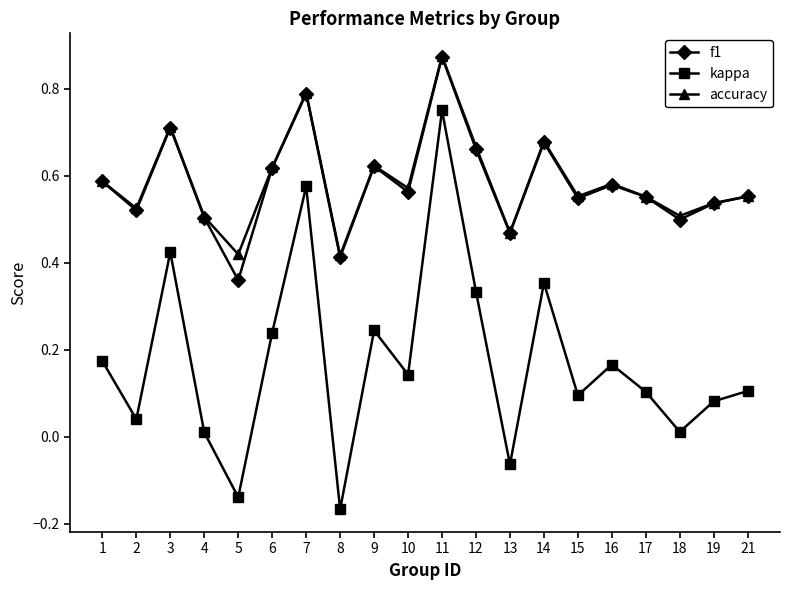

True or false: accuracy and kappa cross at least once.

False